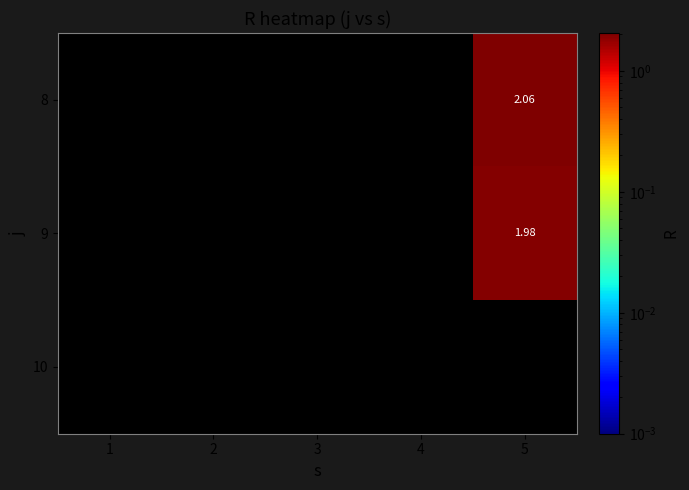

Is the value of 9 at 5 greater than the value of 10 at 1?

Yes